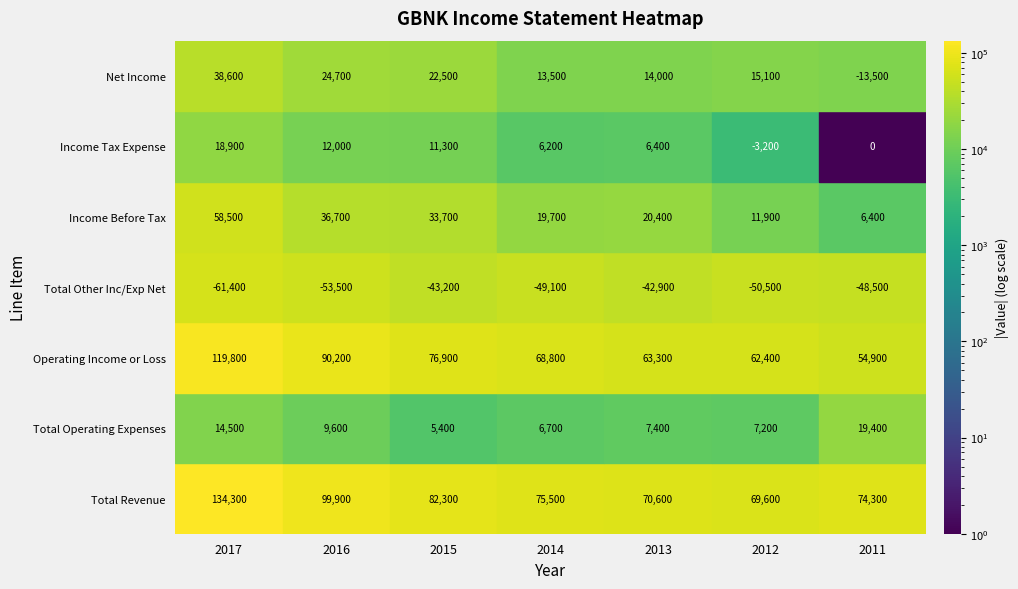

What is the difference between the maximum and second lowest values in the Income Before Tax series?

46600